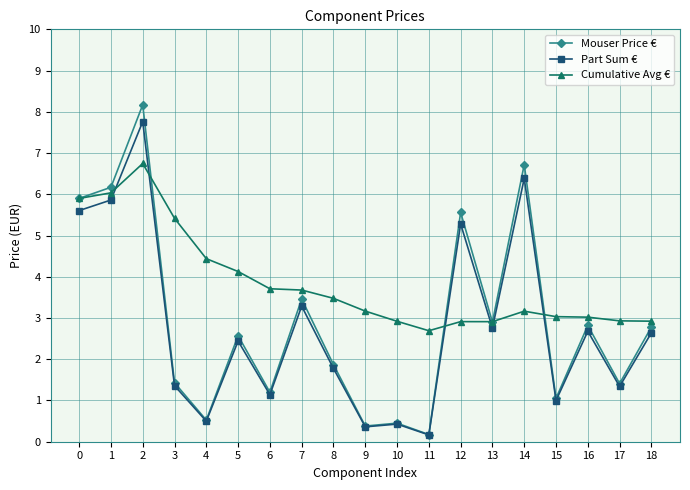

Which series has the widest spread of values?

Mouser Price €